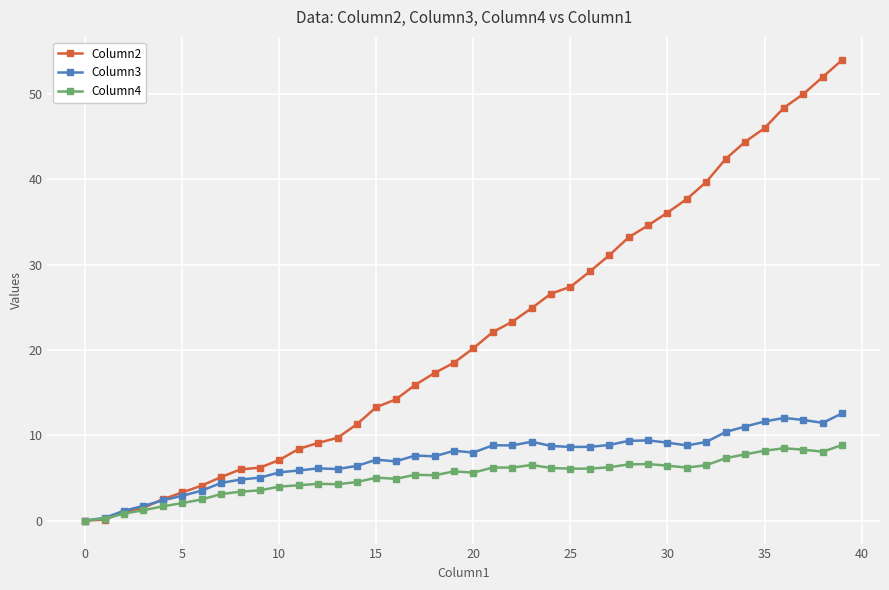

Rank the series by their maximum value, from lowest to highest.

Column4, Column3, Column2